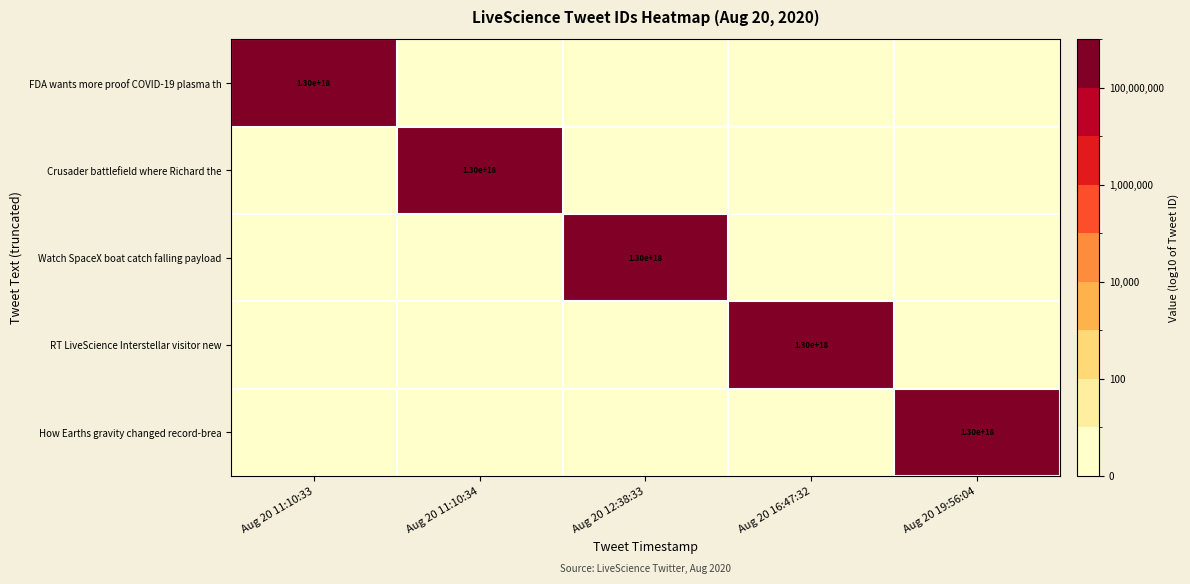

At which category is the sum across all series the highest?

Aug 20 19:56:04